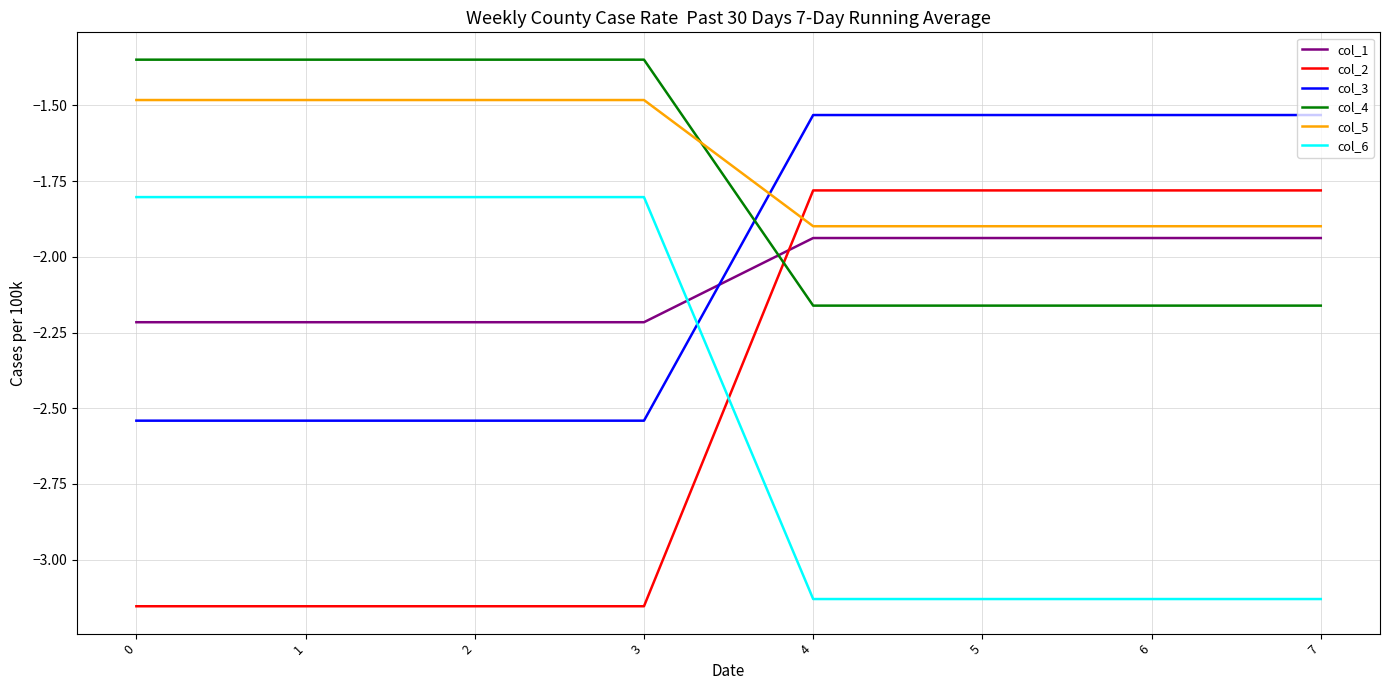

How many col_1 values are between -2 and -1?

4